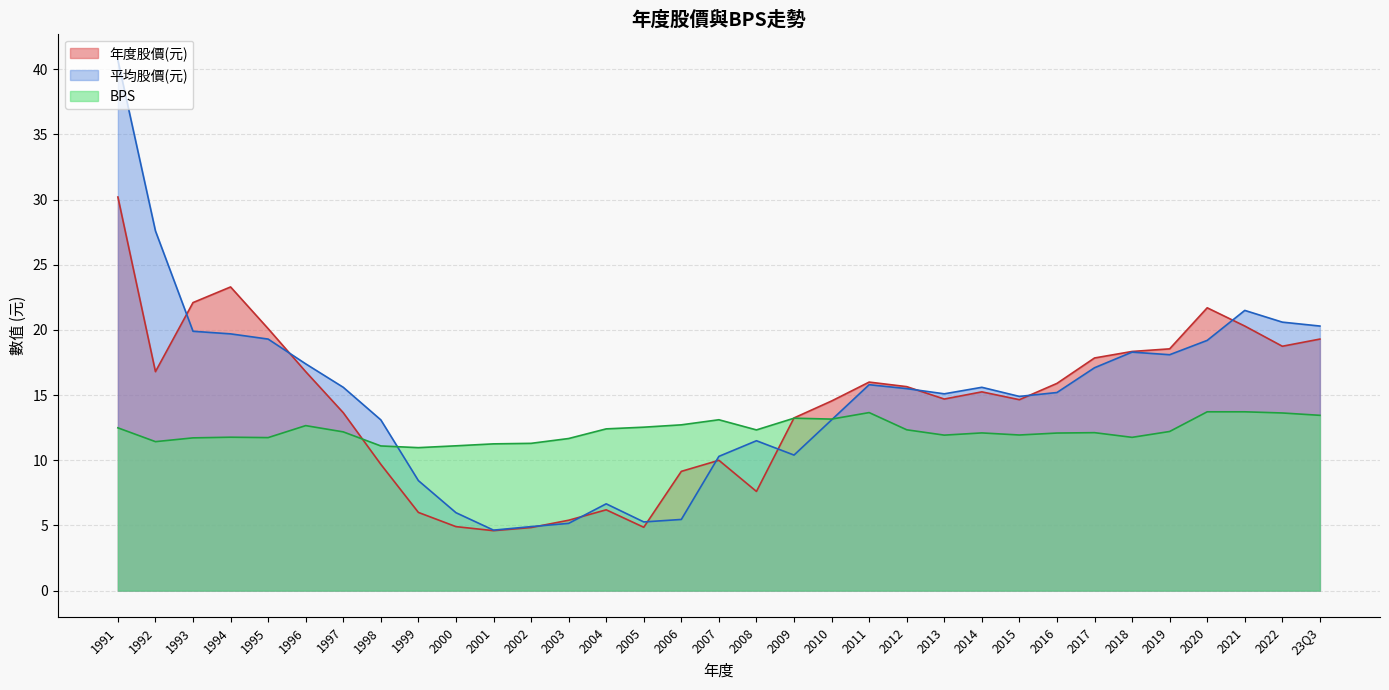

What value does the BPS series have at 2010?

13.2